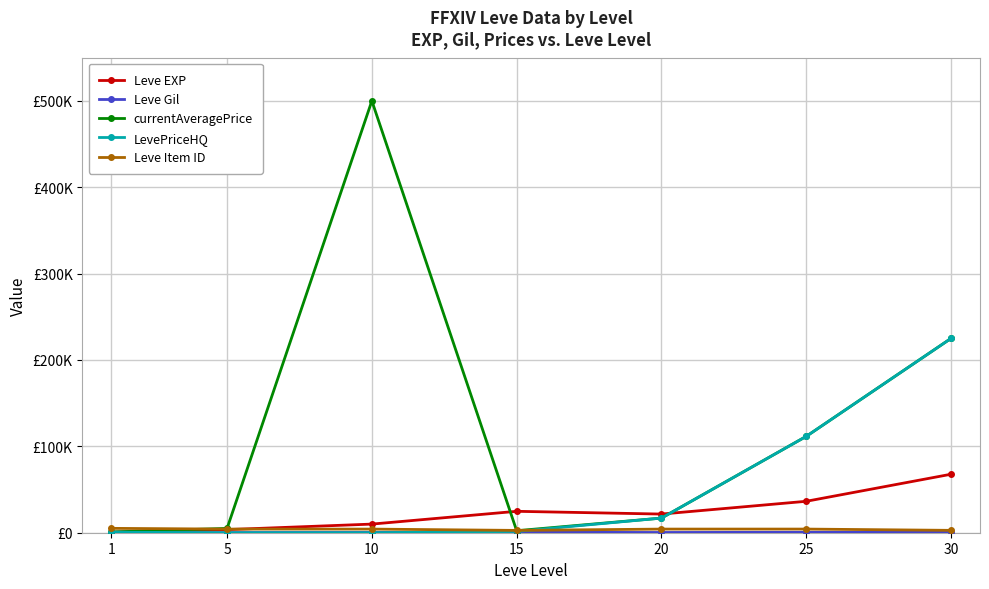

Reading left to right, list all the values displayed in this chart.

Leve EXP: 1=630	5=3600	10=9990	15=24790	20=21600	25=36390	30=67730
Leve Gil: 1=113	5=139	10=293	15=529	20=290	25=485	30=463
currentAveragePrice: 1=841	5=5000	10=500000	15=2333	20=16946	25=111555	30=225000
LevePriceHQ: 1=618	5=0	10=0	15=1500	20=16946	25=111555	30=225000
Leve Item ID: 1=5062	5=4197	10=4198	15=2685	20=4209	25=4222	30=2737